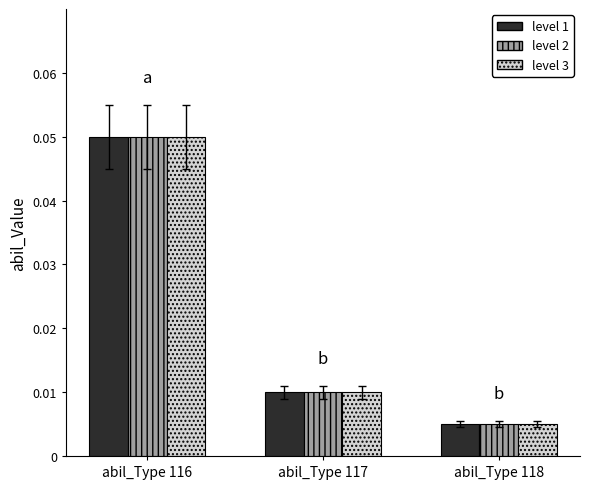

At how many categories does at least one series exceed 0?

3